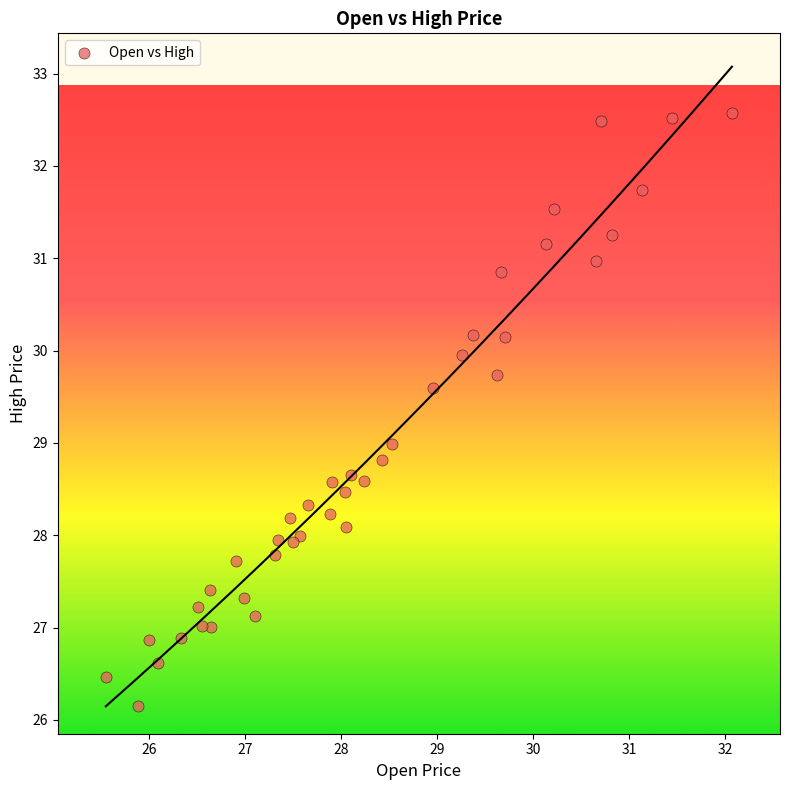

What is the range of X values (max minus min)?

6.5